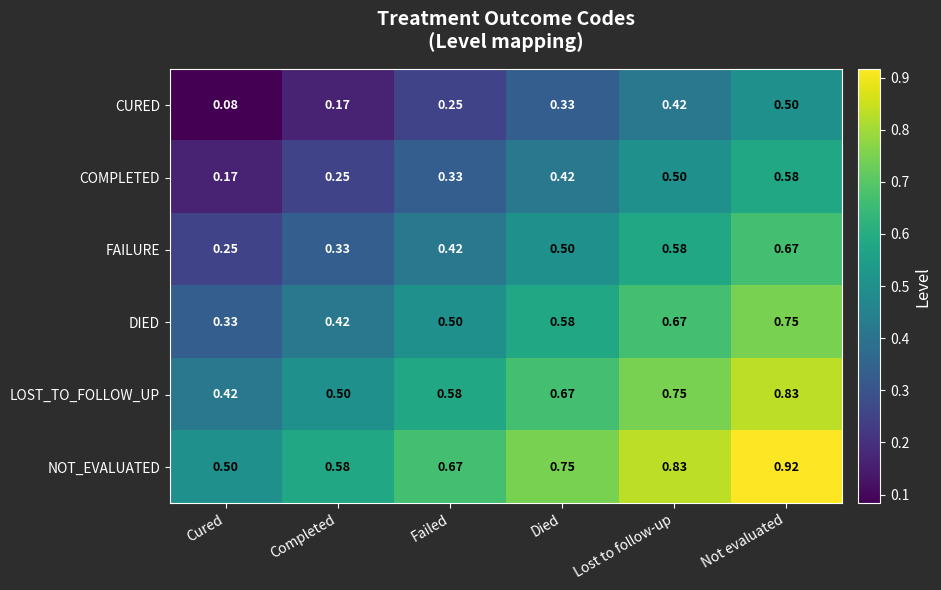

How many data points does each series have?

6